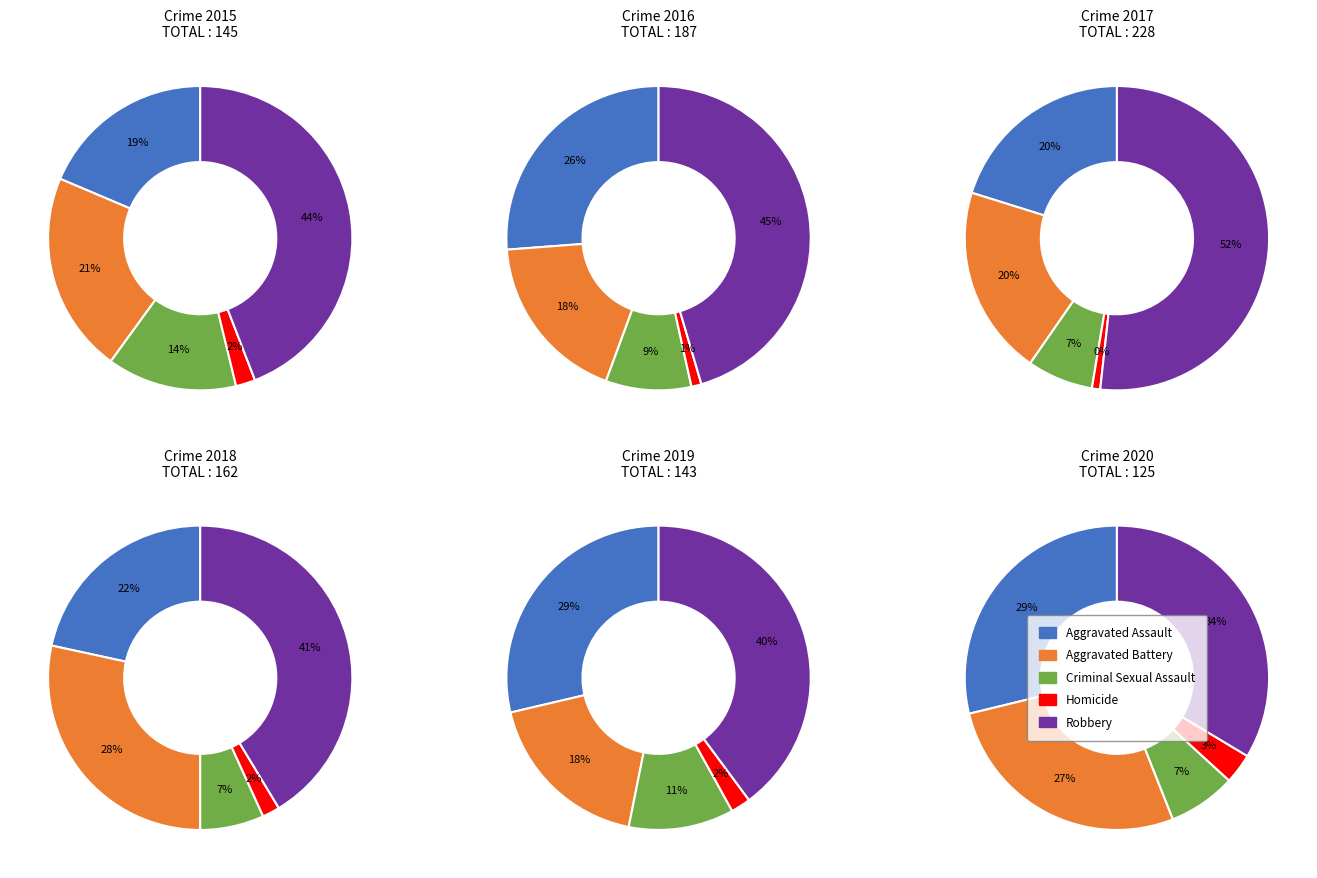

Combined, what portion of the pie is Aggravated Assault and Robbery?

62.8%